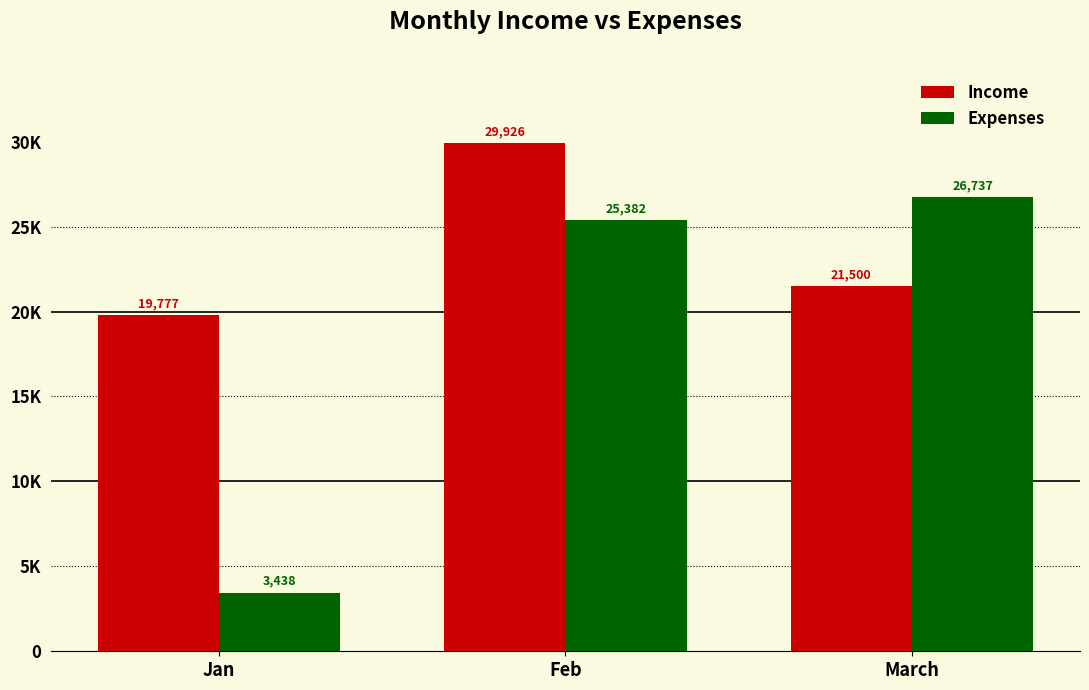

What is the value of the Expenses bar at the 3rd from the left?

26737